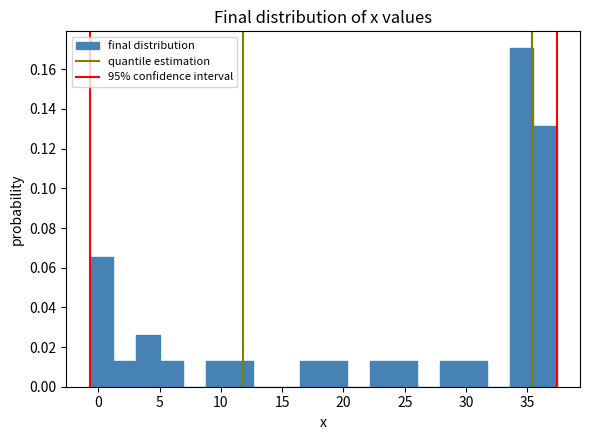

Around what value on the x-axis is the tallest bar? Give the approximate position of its centre, as read against the axis.

34.5